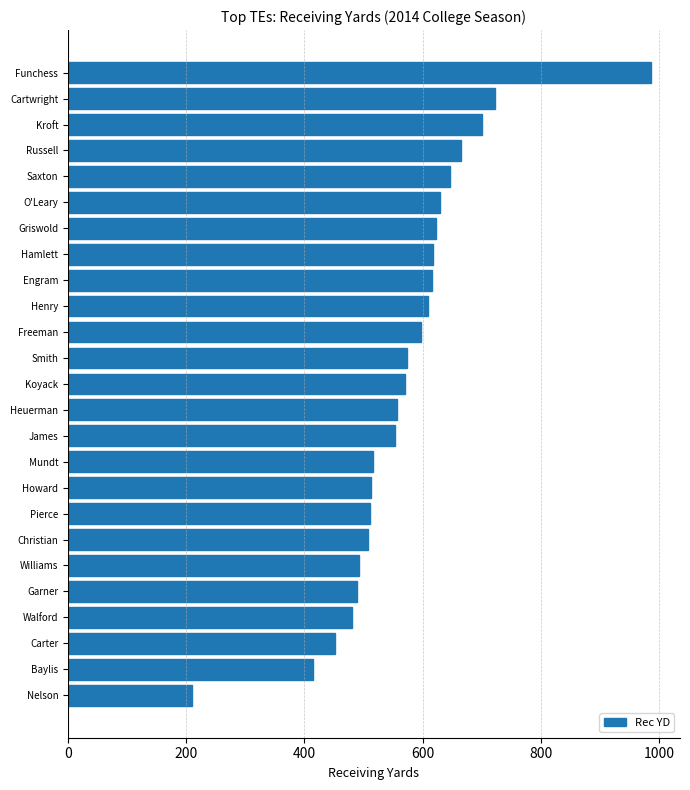

What is the sum of the values at Russell and Garner?

1153